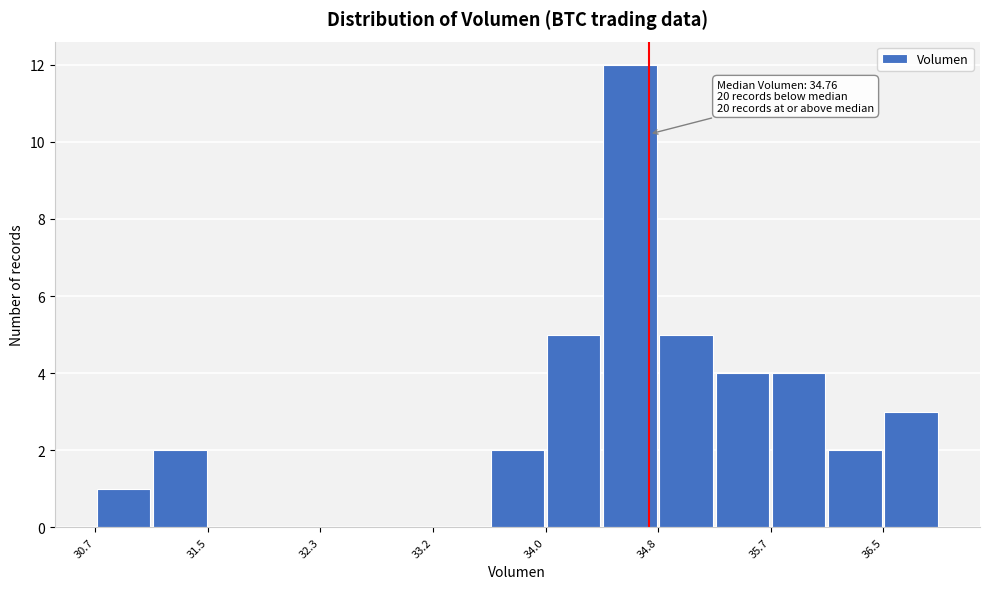

Over which range of the x-axis is the bar tallest?

34.4 to 34.8